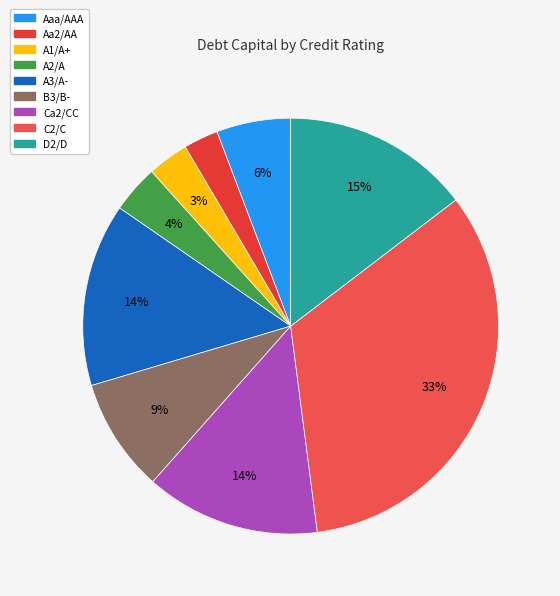

Count the number of slices in the pie.

9